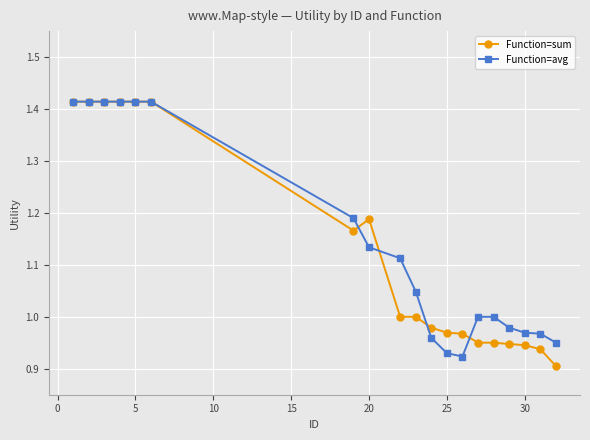

What is the difference between the maximum and minimum values in the Function=avg series?

0.5